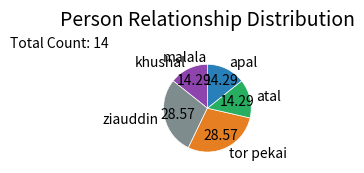

Is there any slice that represents more than half of the pie?

No